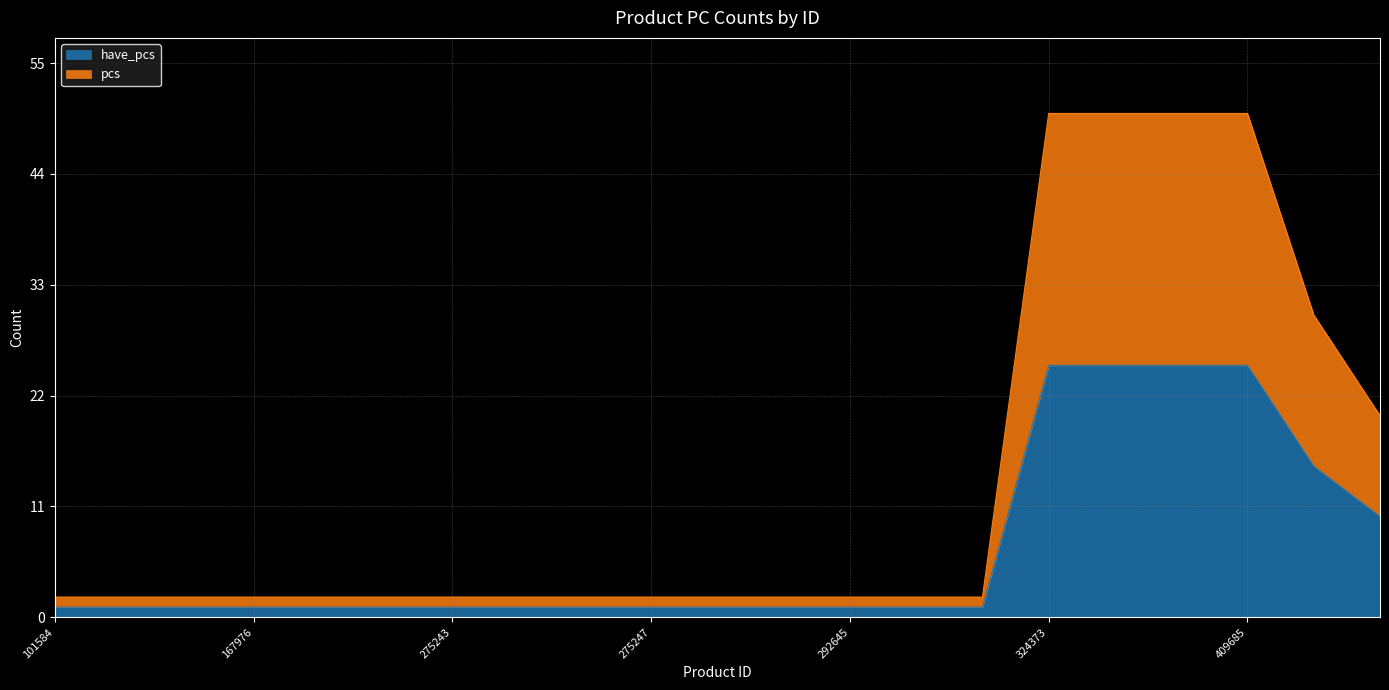

Rank the series at 275253 from lowest to highest value.

have_pcs, pcs